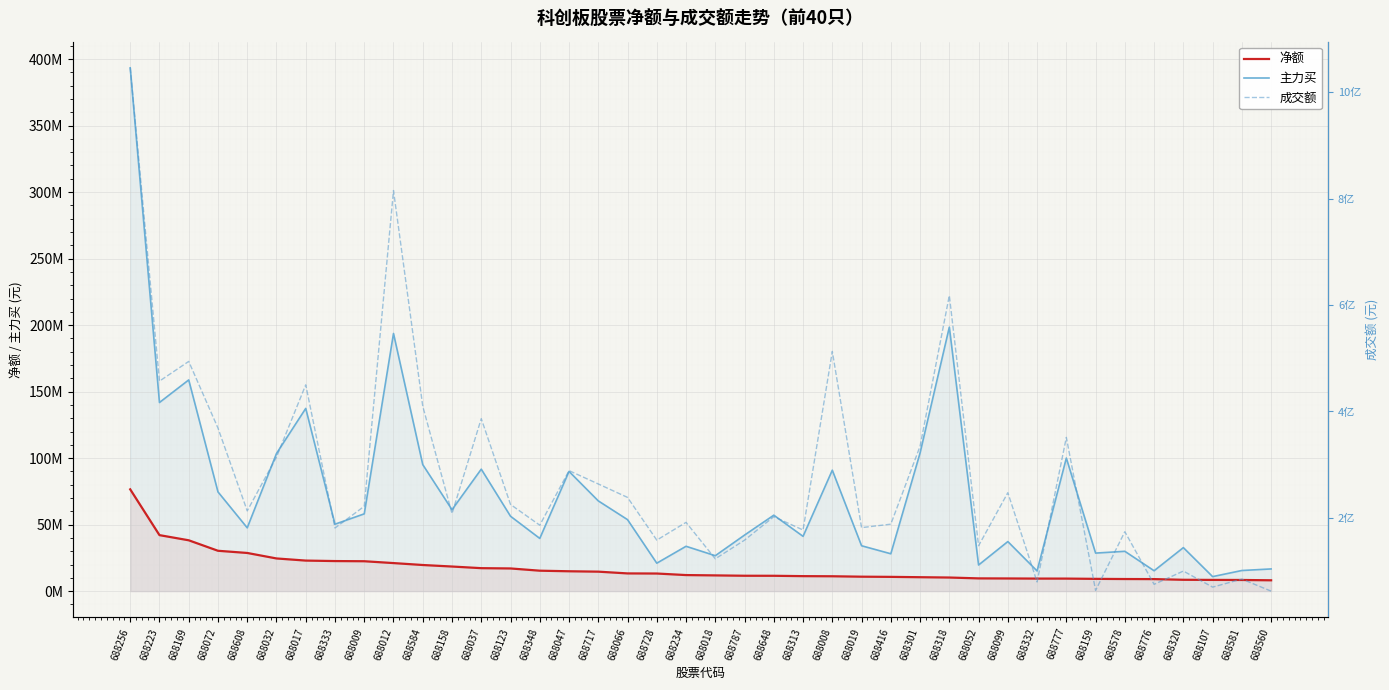

True or false: 净额 and 主力买 cross at least once.

False